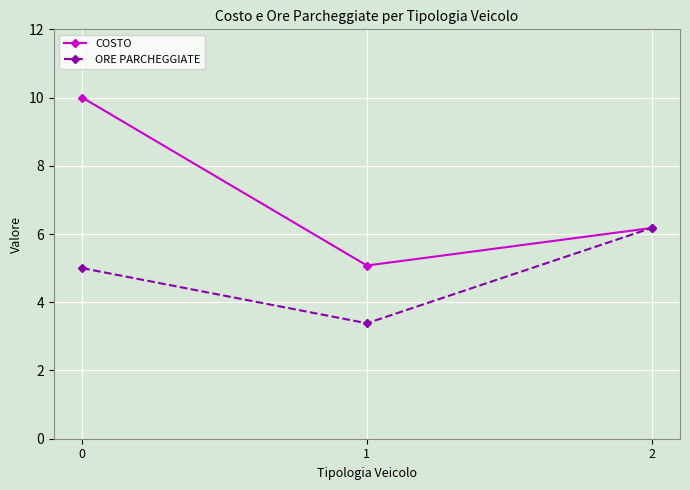

Does the chart display data point markers on the line(s)?

Yes